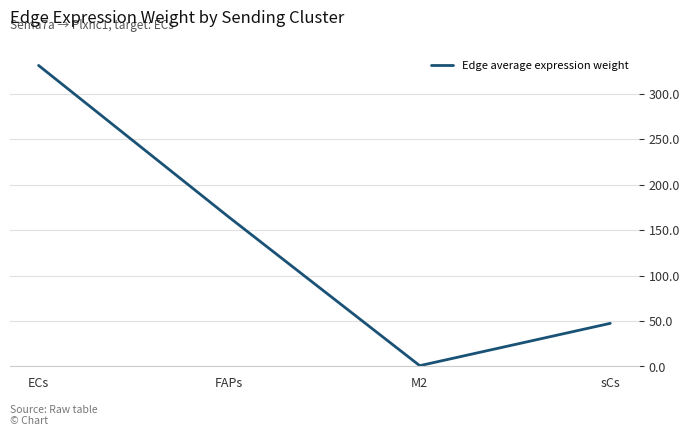

At which label is the value closest to 165?

FAPs